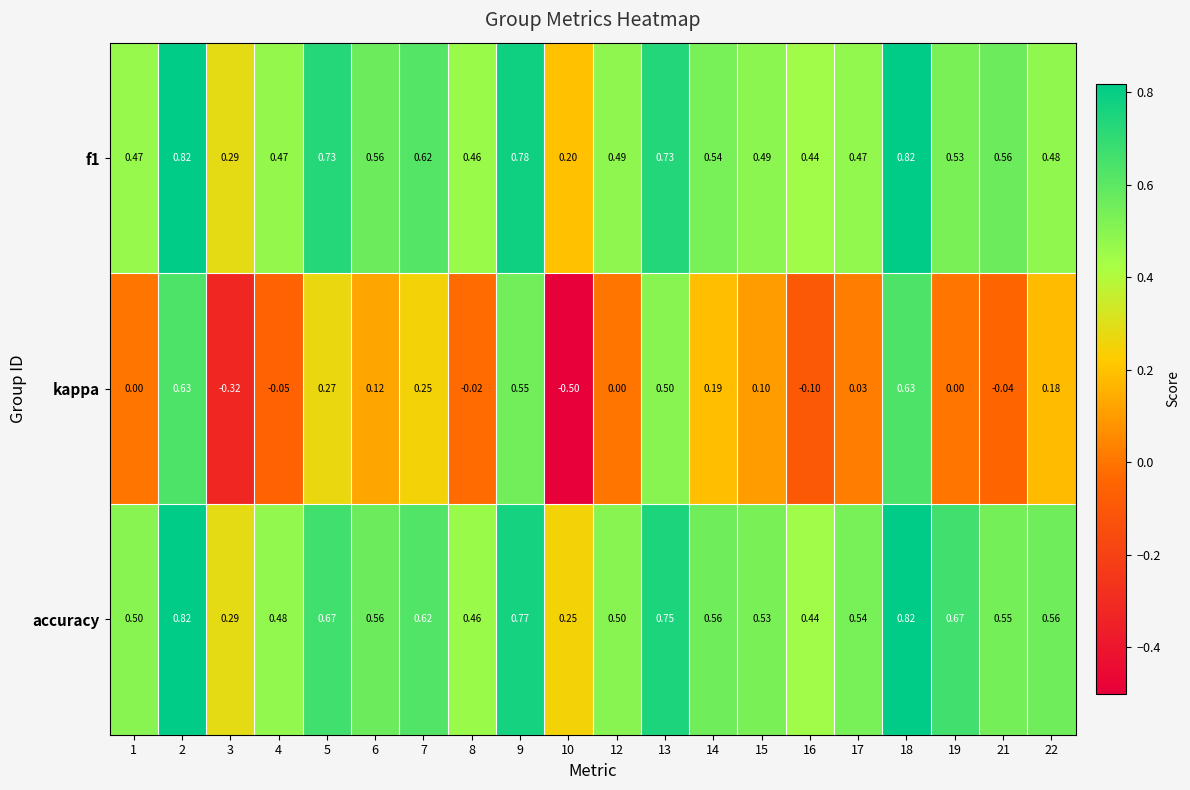

Which series has the largest total across all categories?

accuracy